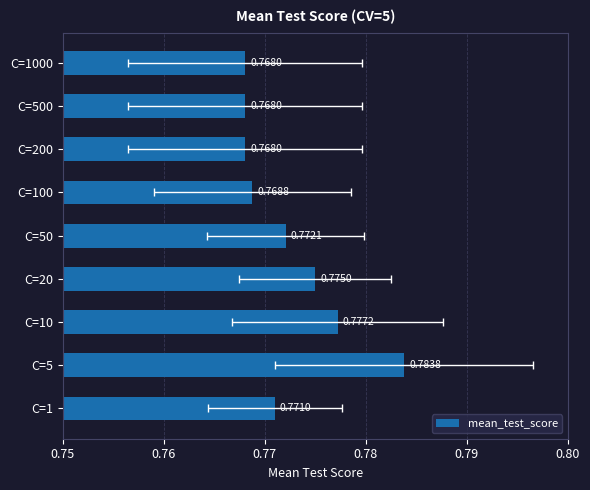

Reading left to right, extract all data points from this chart.

0.8	0.8	0.8	0.8	0.8	0.8	0.8	0.8	0.8